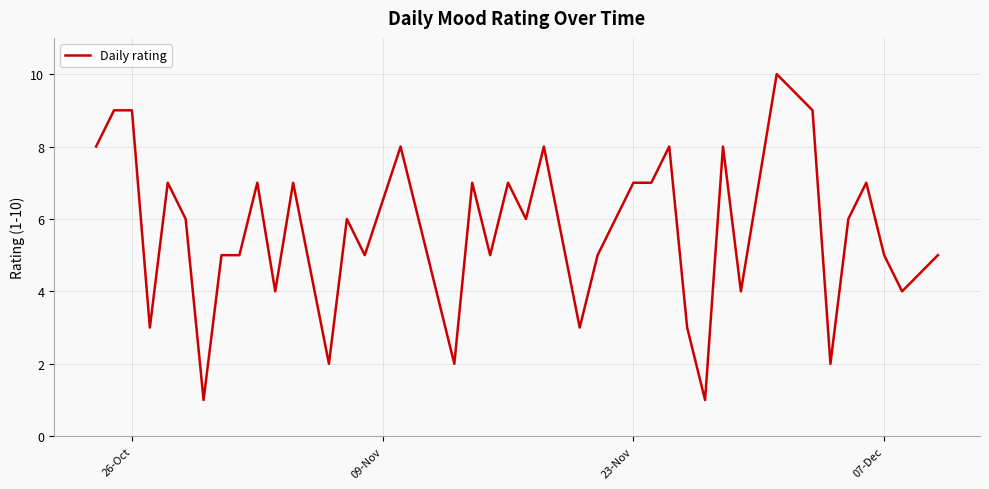

What is the greatest value displayed?

10